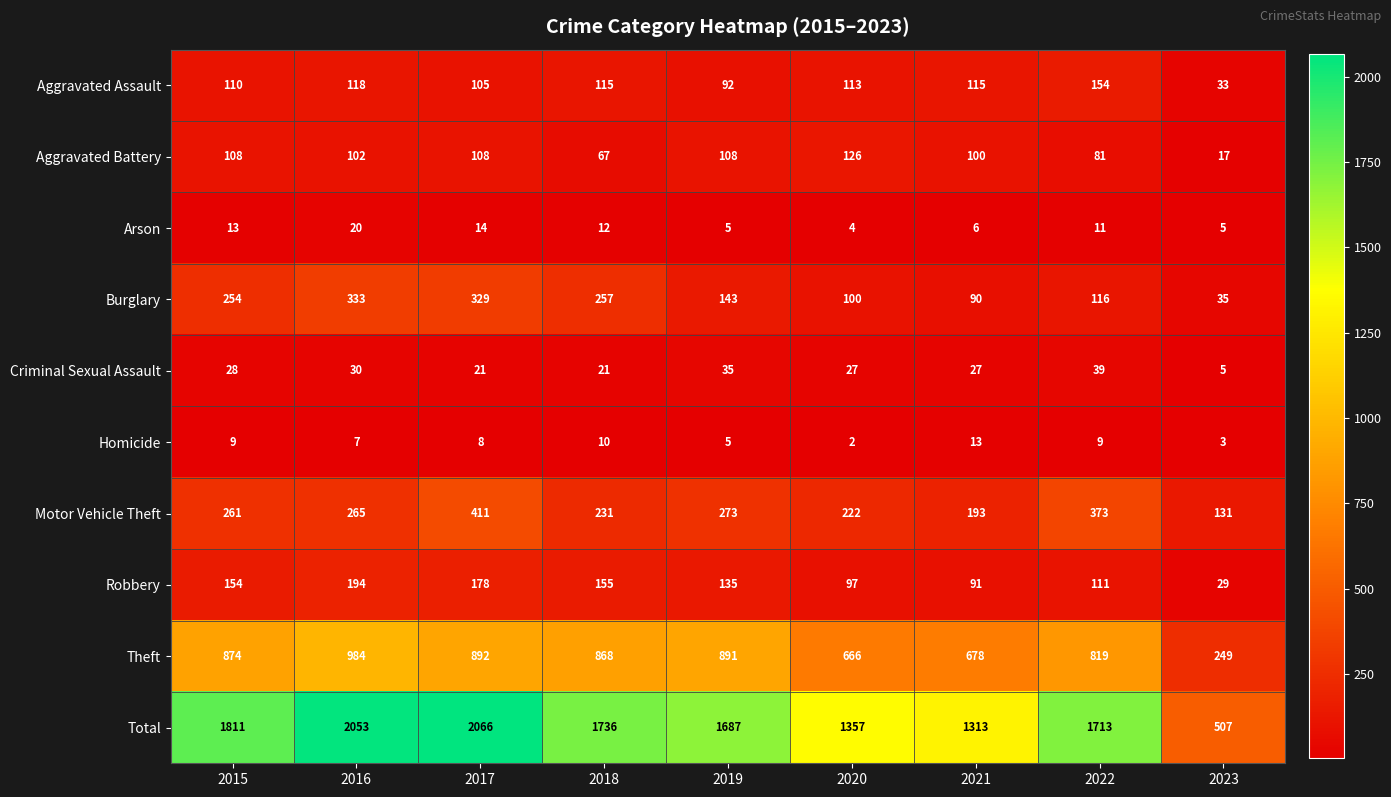

What is the minimum value for Total?

507